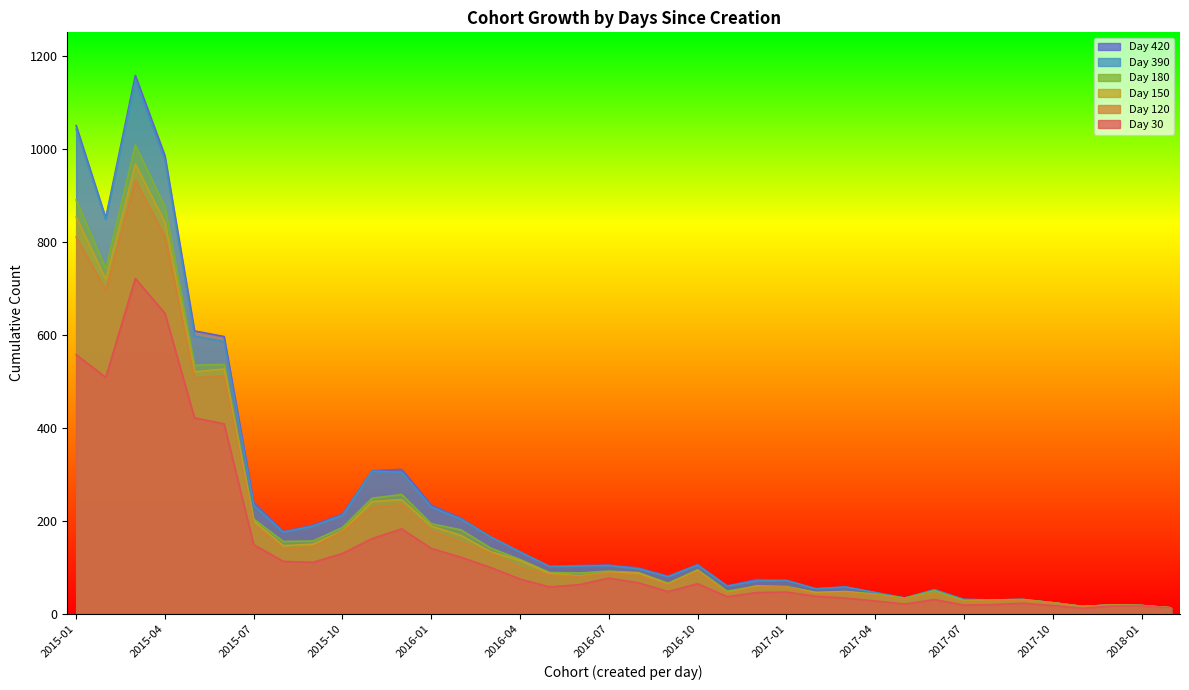

What is the highest value of the 30 series?

722